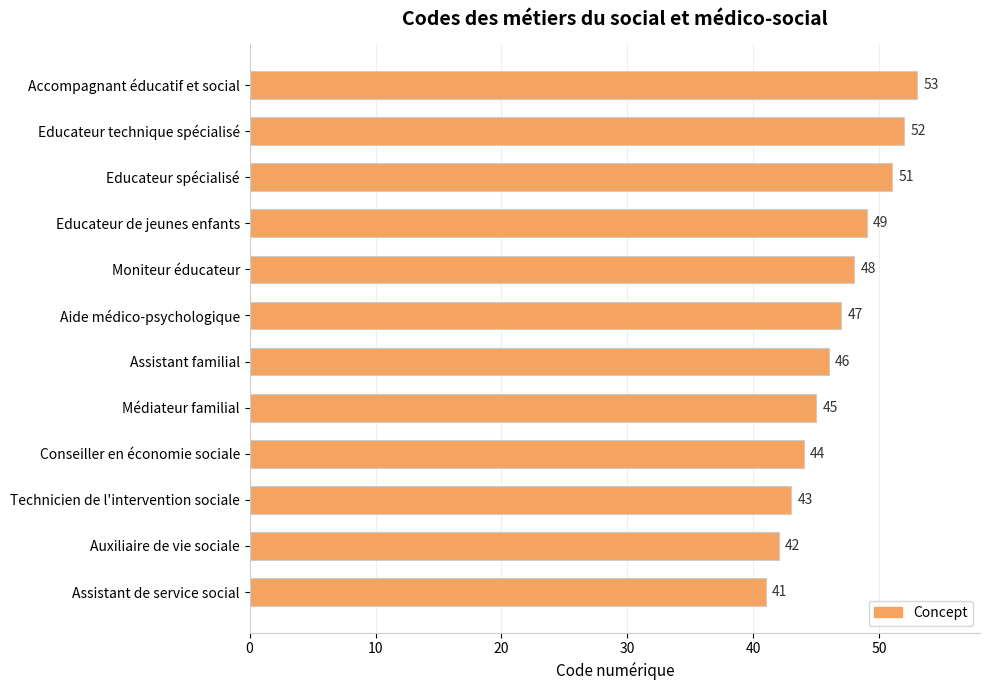

What is the change in value from Médiateur familial to Aide médico-psychologique?

+2